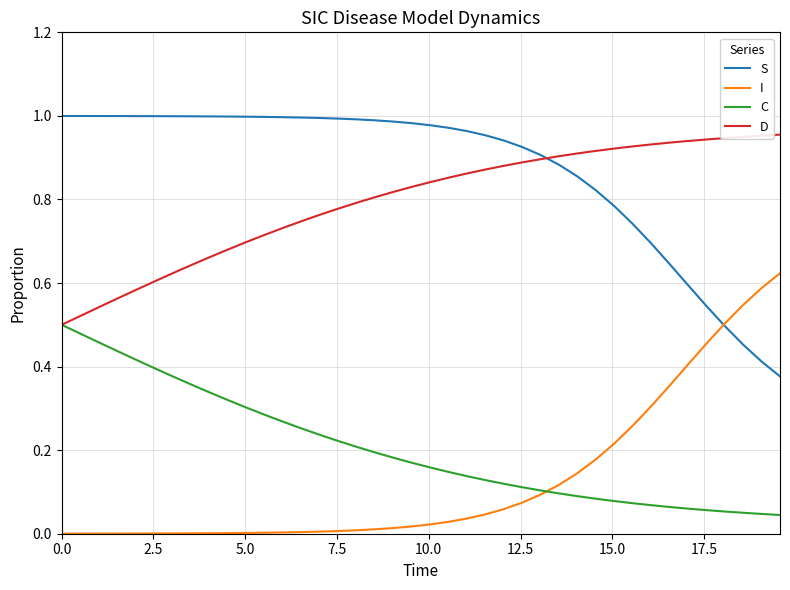

True or false: D and I intersect in this chart.

False